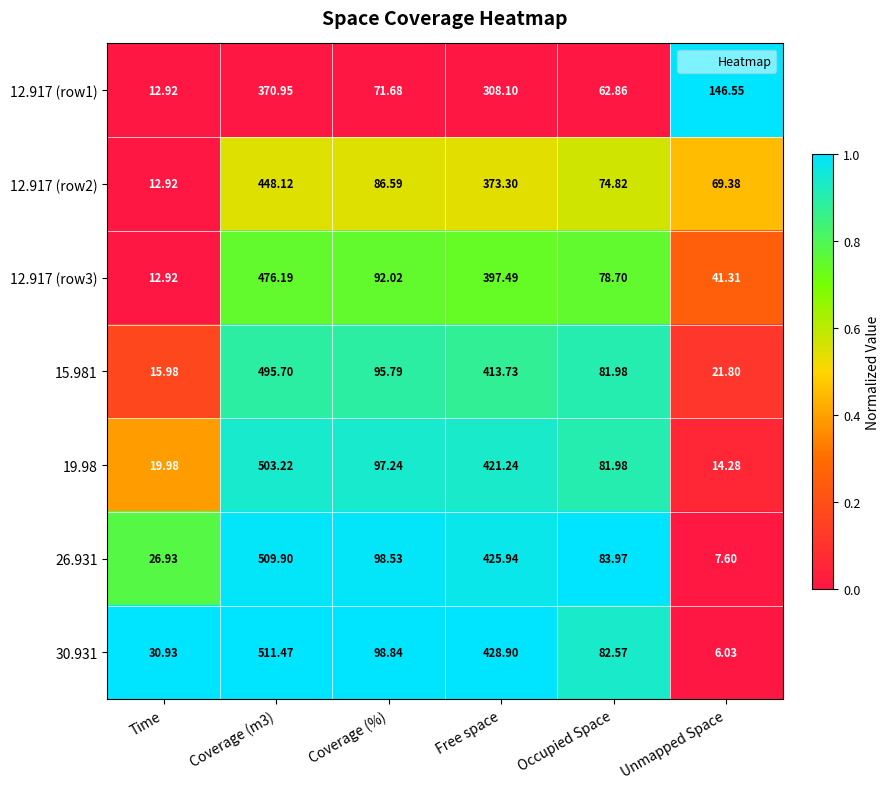

Where is 19.98 nearest to the value 258?

Coverage (%)